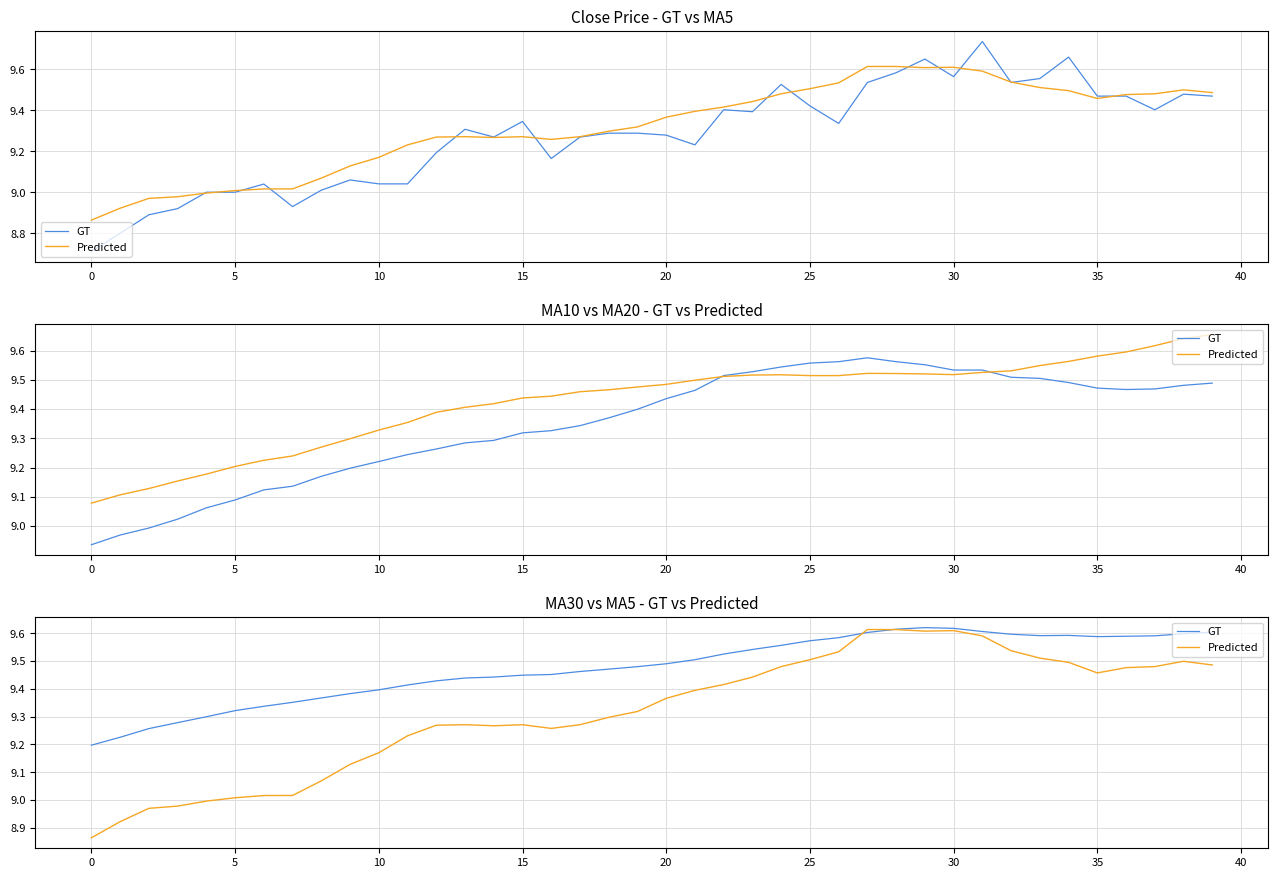

How many intersections are there between GT and Predicted?

2